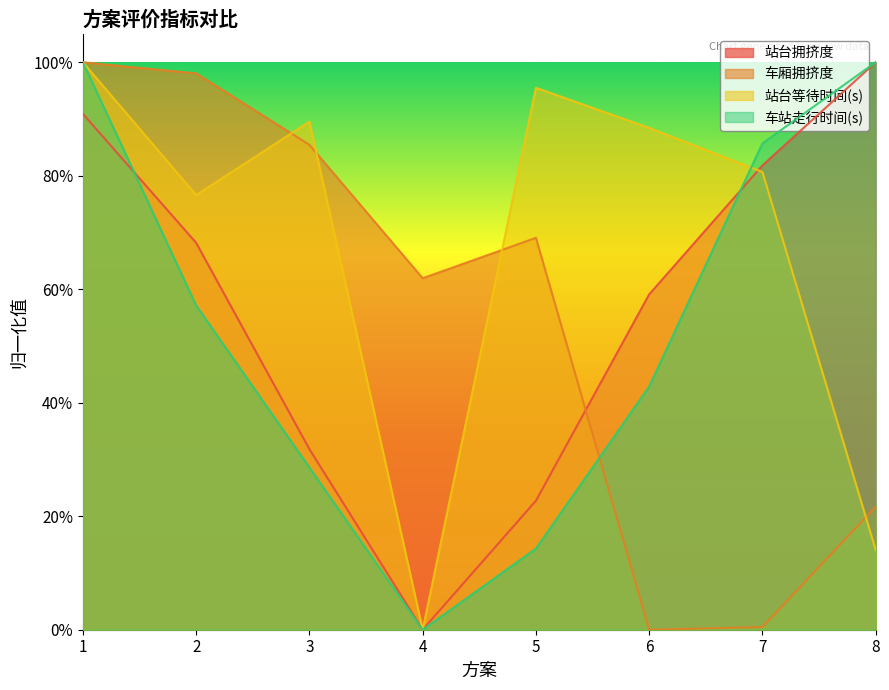

Read the 车站走行时间(s) value at 8.

1.0